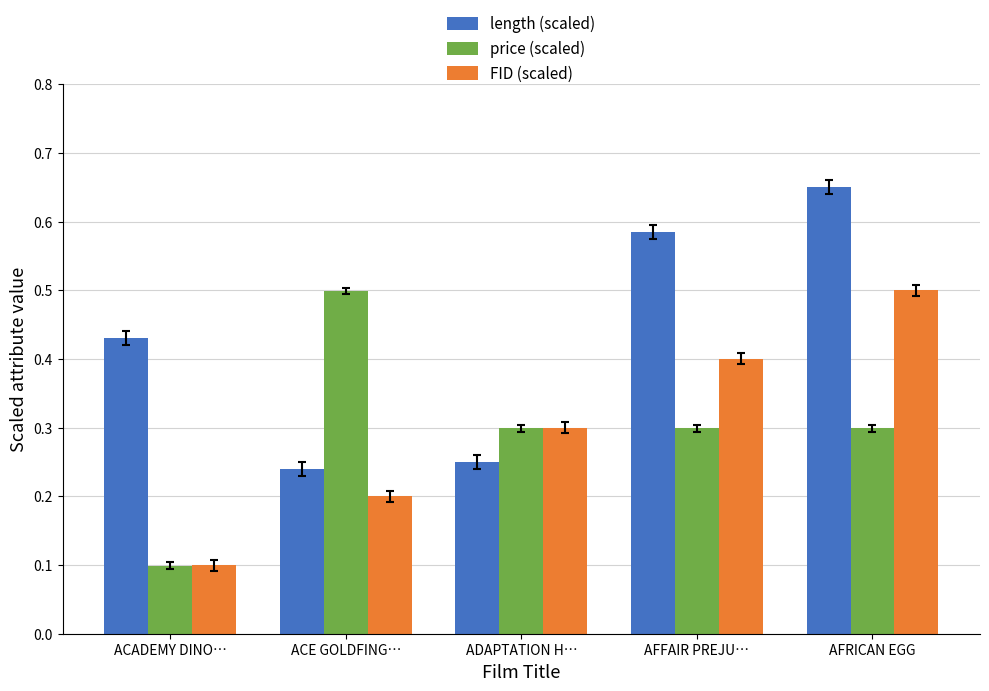

What position from the left is ACE GOLDFING…?

2